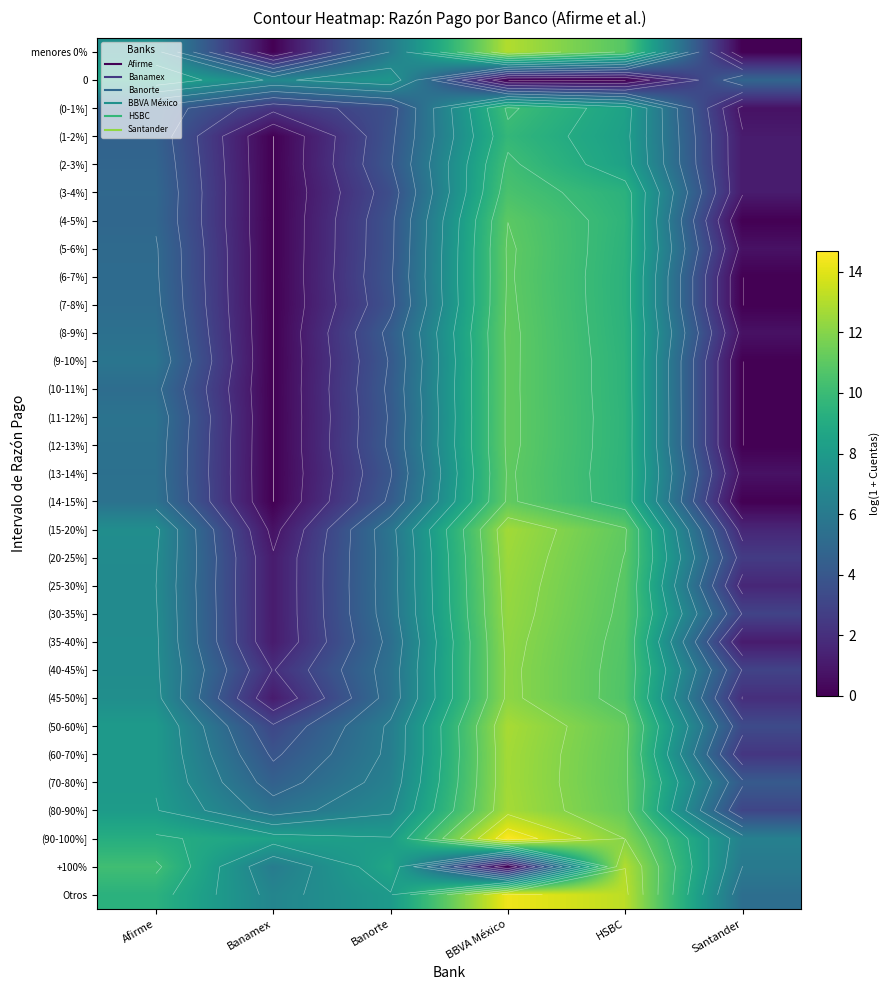

How many categories are shown in the chart?

6